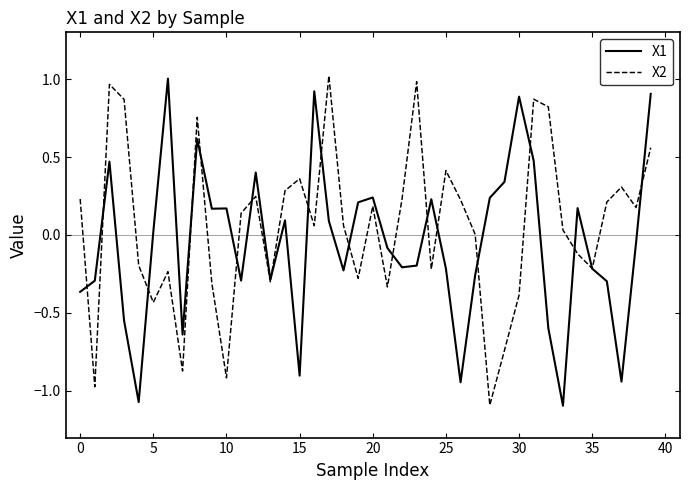

List the series in order of their overall mean, lowest first.

X1, X2